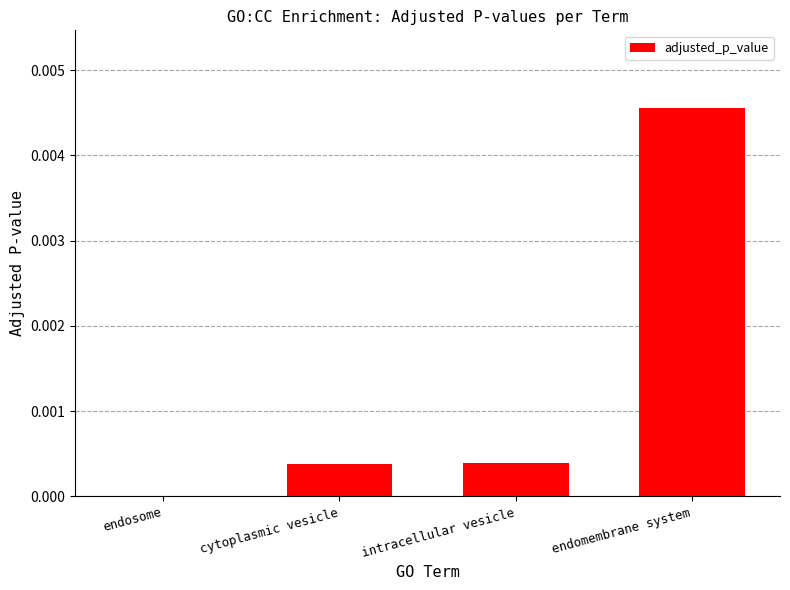

True or false: the data shows 0.0 at cytoplasmic vesicle.

True